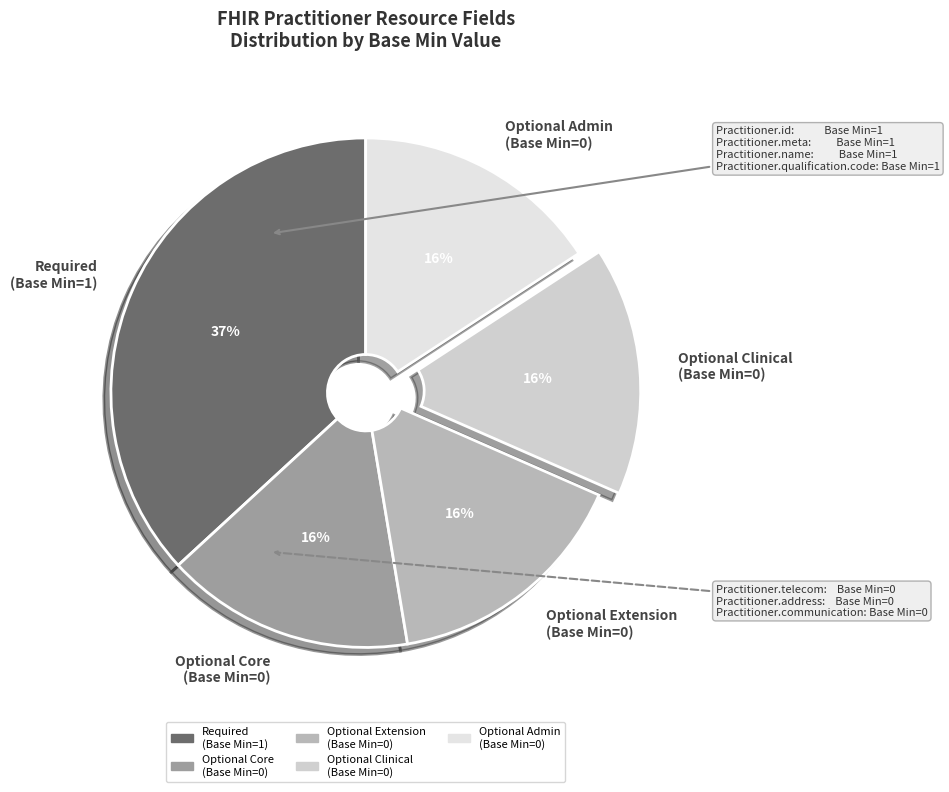

Is there a majority slice in this chart?

No